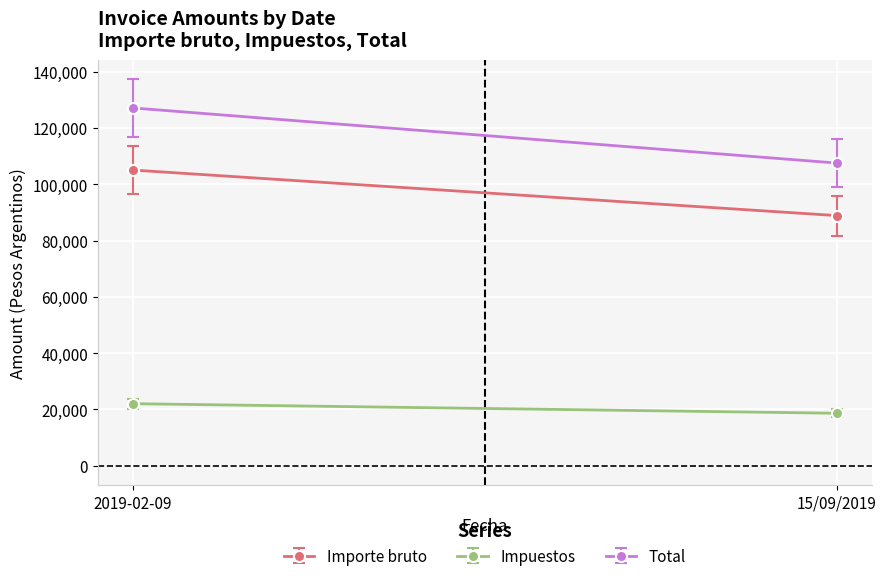

What is the sum of the Impuestos values at 15/09/2019 and 2019-02-09?

40728.4